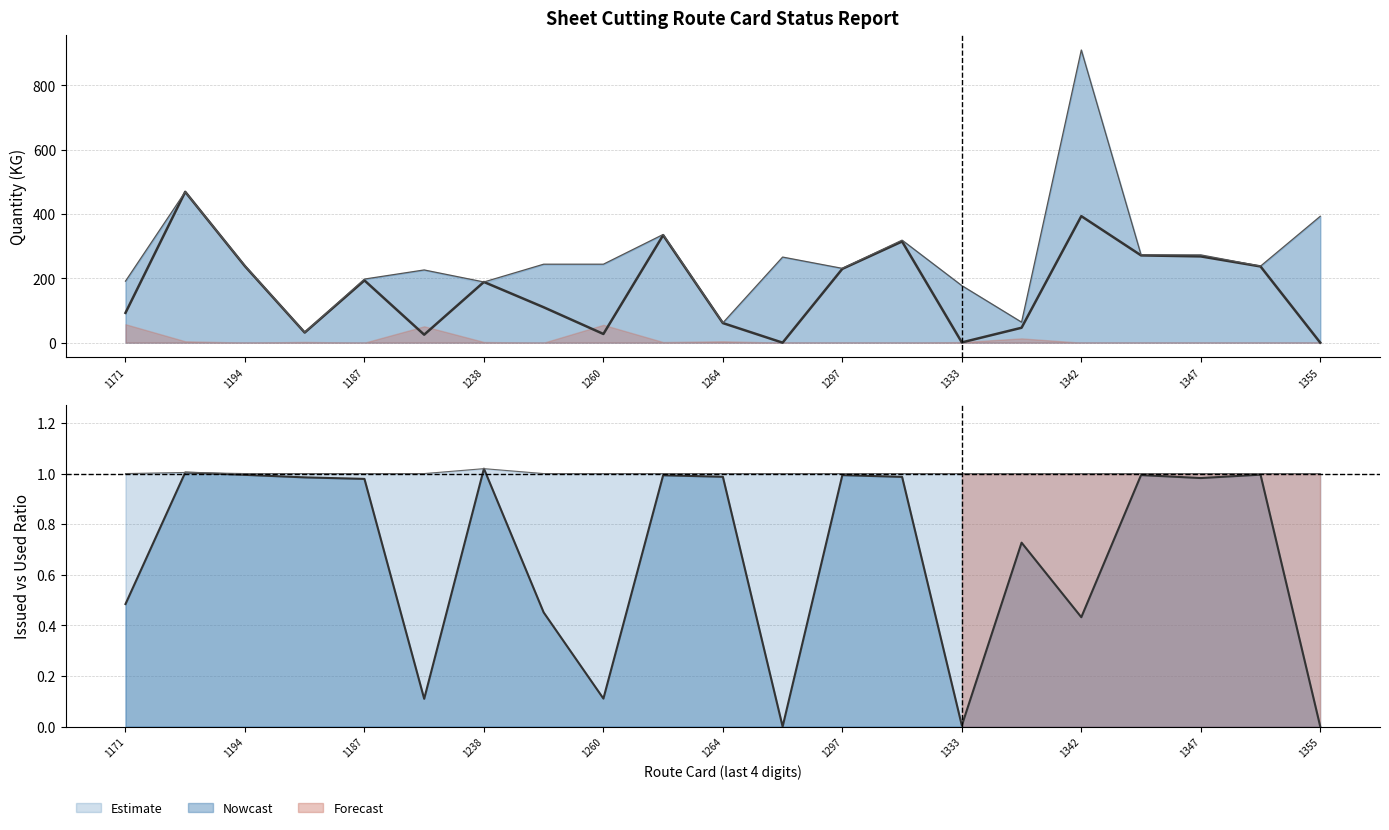

Which has a higher value, 1264 or 1171?

1171